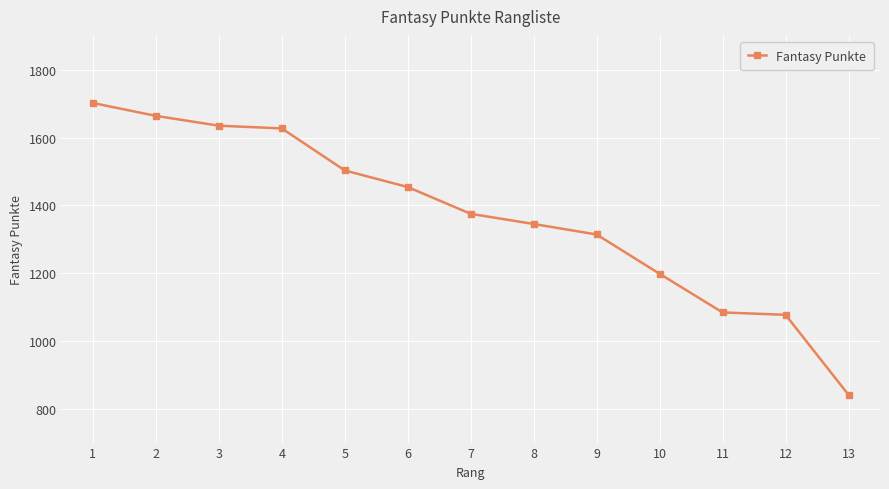

What is the change in value from 4 to 6?

-173